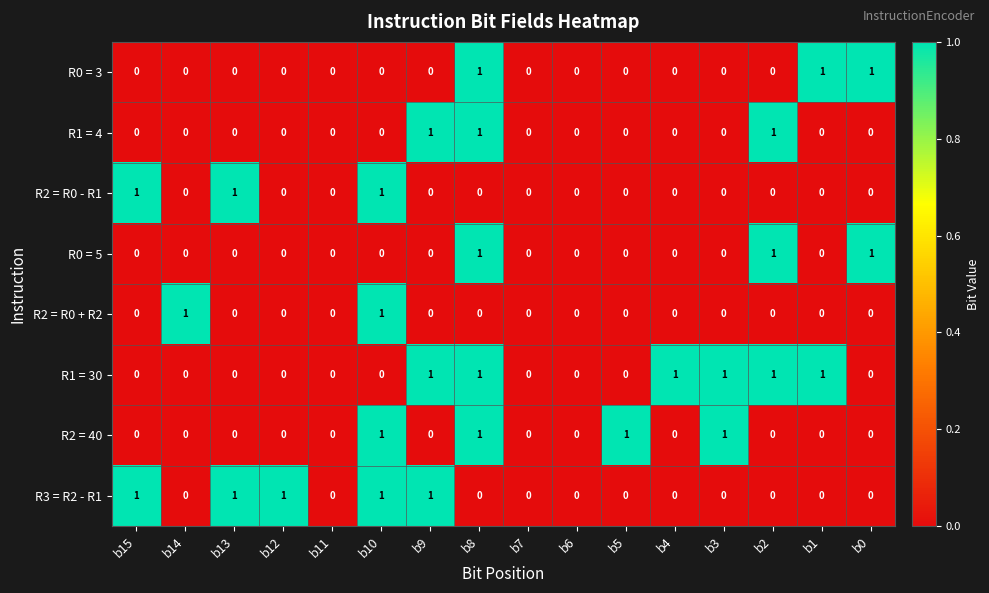

How many R0 = 5 values are between 0 and 1?

16